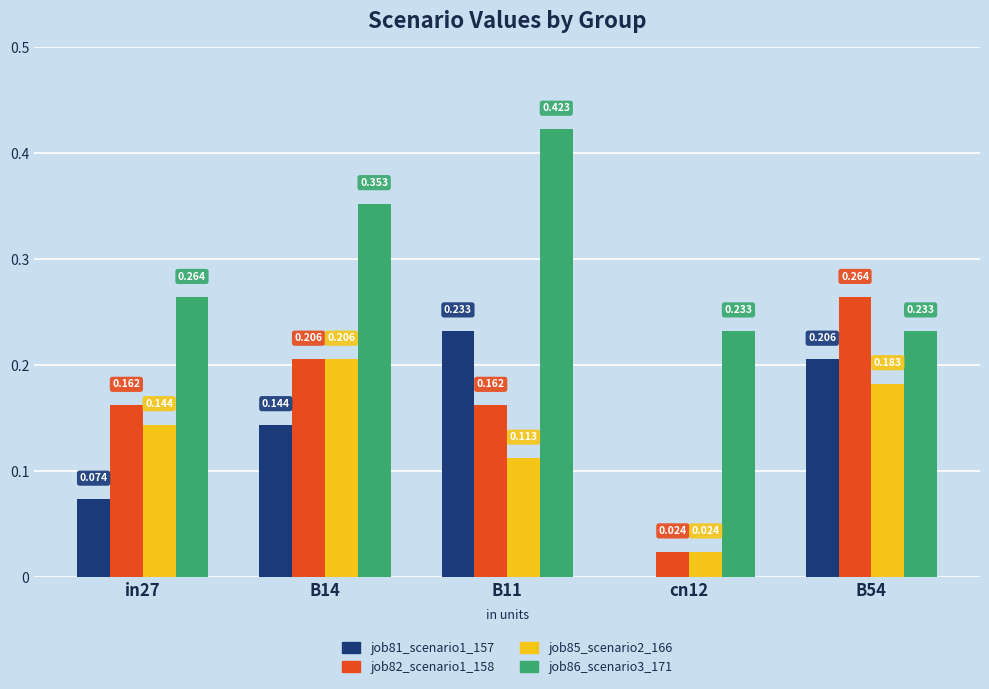

Which series has the largest total across all categories?

job86_scenario3_171